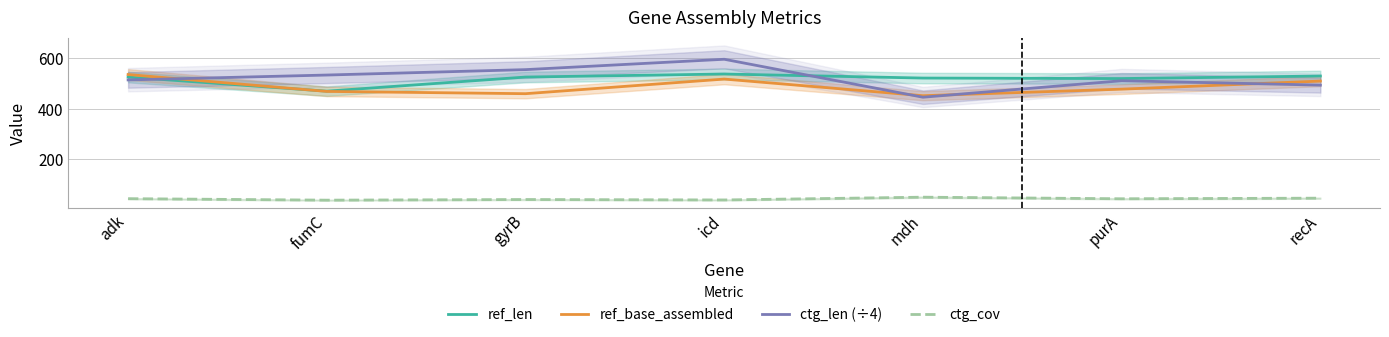

How many interior local valleys does the ctg_len (÷4) series have?

1